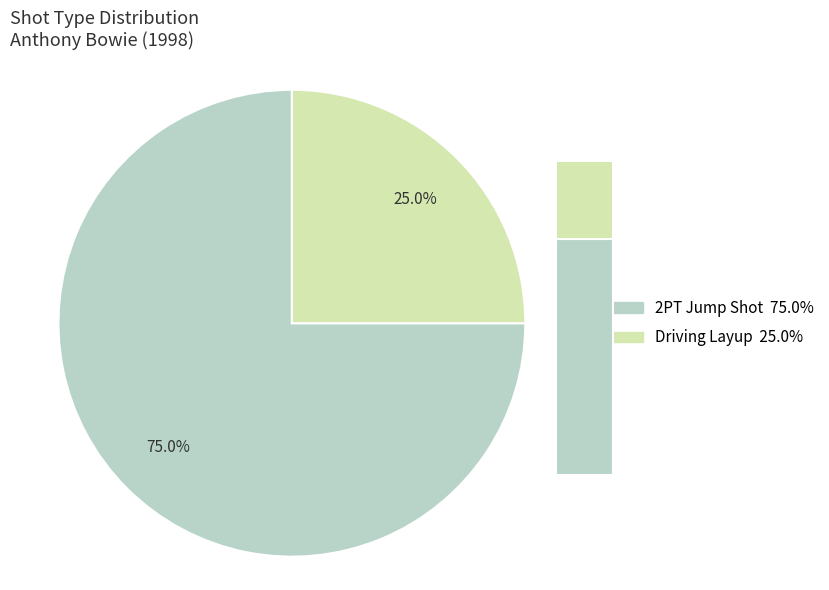

Which has a higher value, Driving Layup or 2PT Jump Shot?

2PT Jump Shot